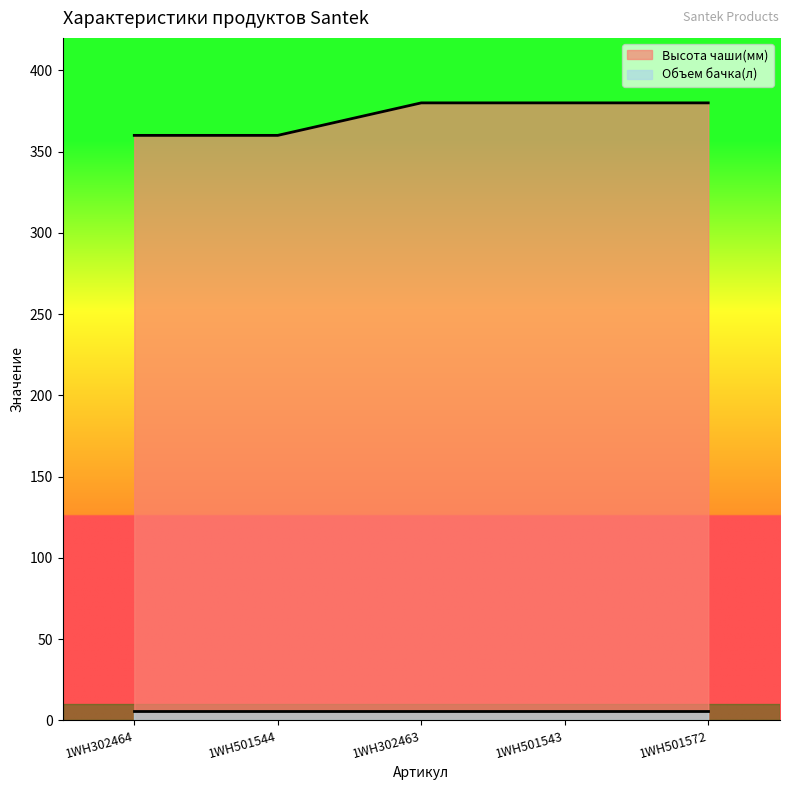

Between 1WH501544 and 1WH302463, which is larger?

1WH302463